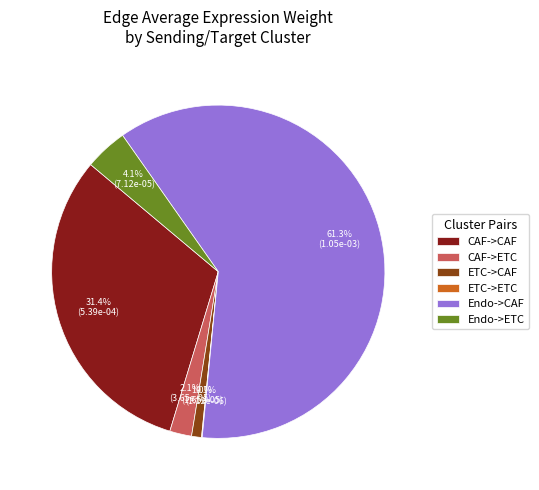

Between Endo->CAF and CAF->CAF, which is larger?

Endo->CAF